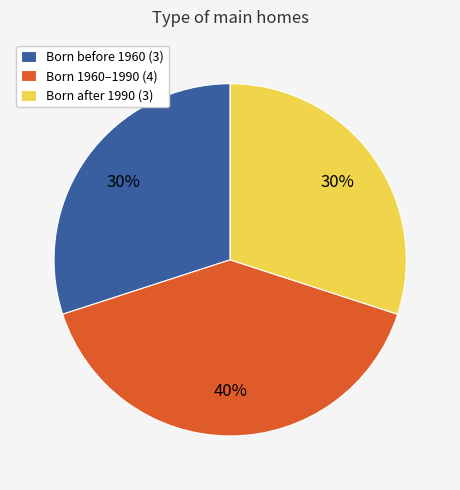

How many slices are in this pie chart?

3